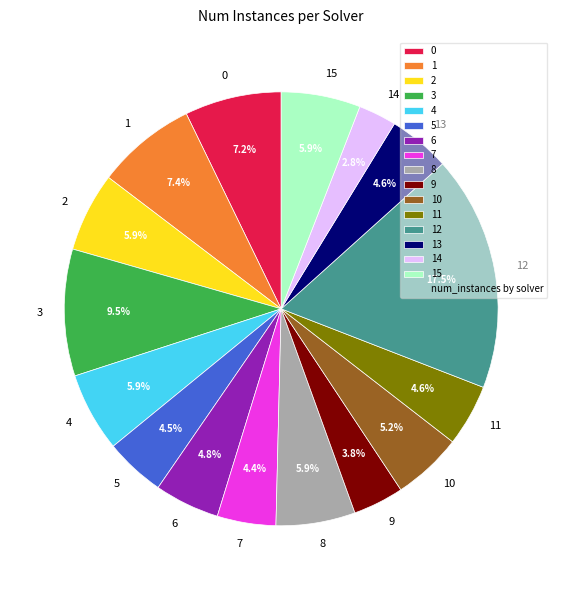

Which slice is the smallest?

14